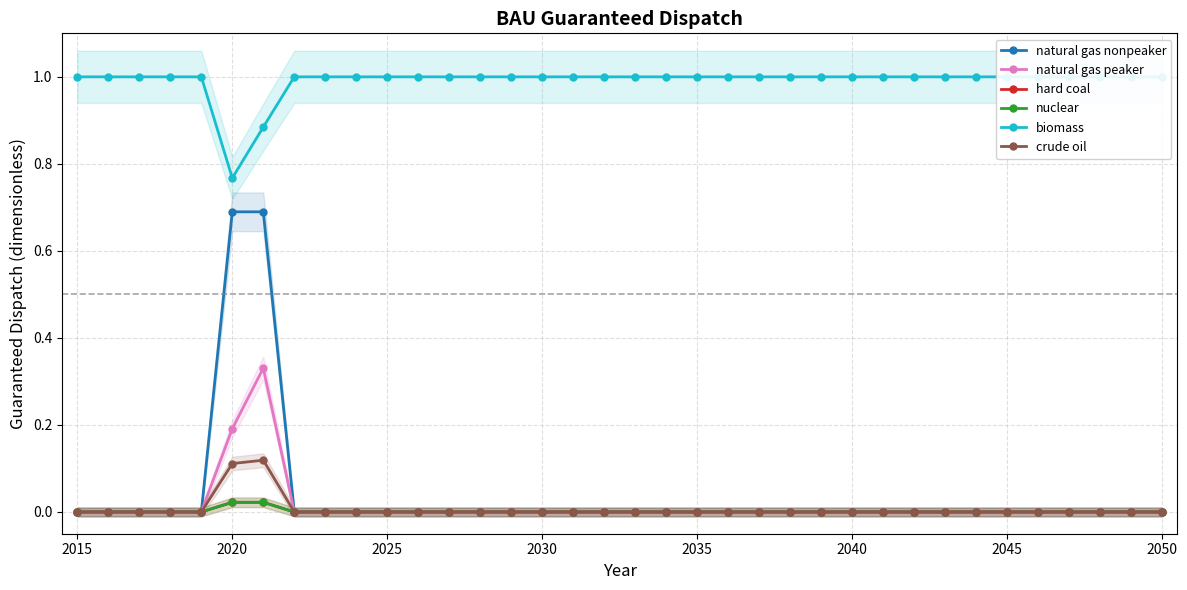

What is the difference between the maximum and minimum values in the natural gas nonpeaker series?

0.7